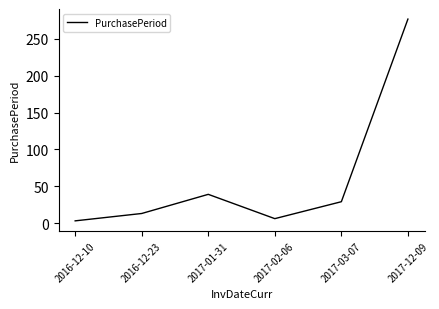

At which category does the data reach its first local valley?

2017-02-06